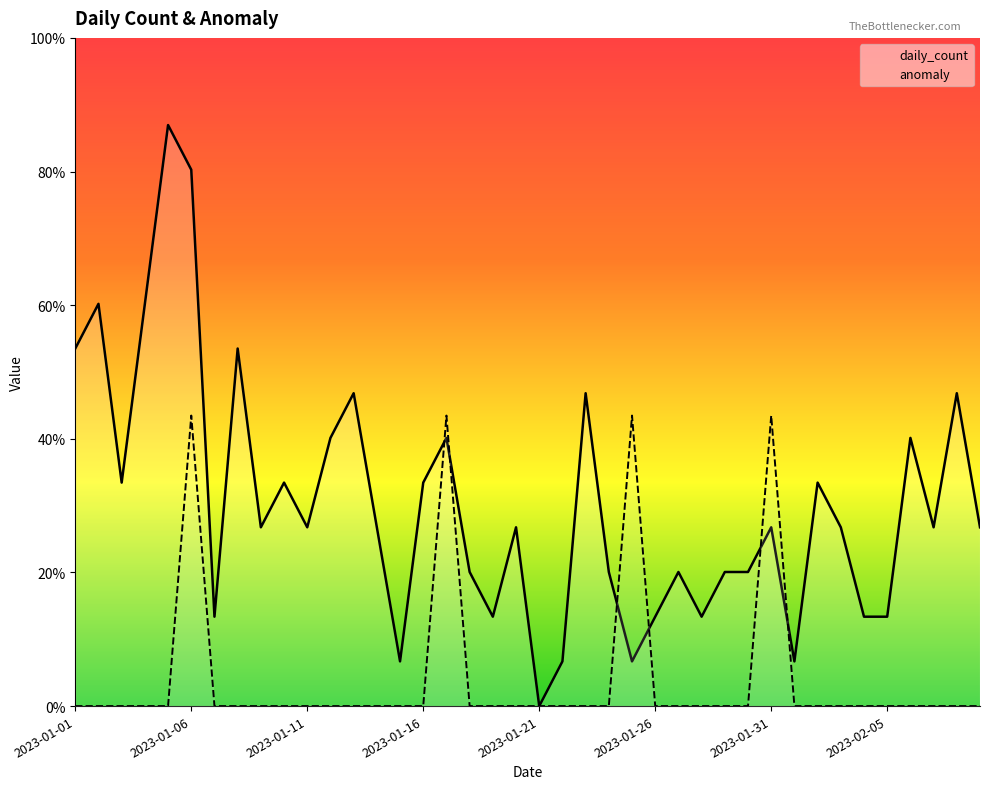

How many lines are shown in the chart?

2